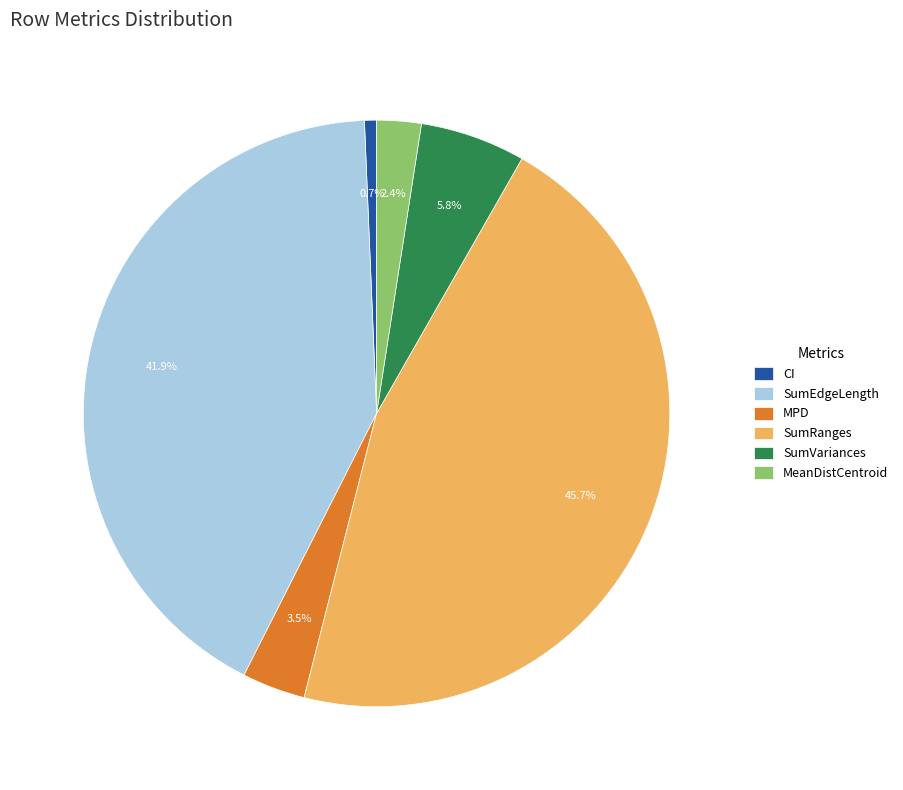

Which slice is the largest?

SumRanges